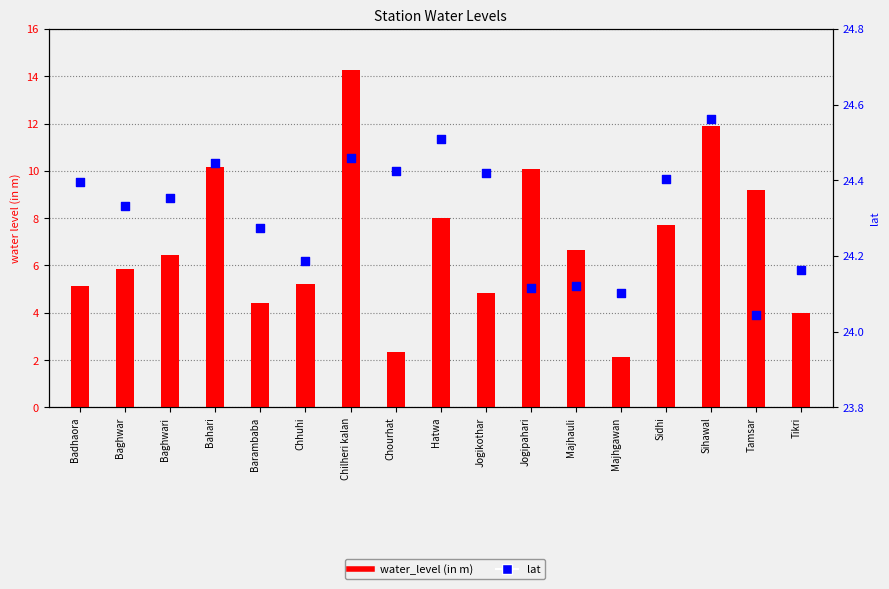

What is the total value across all series at Sihawal?

36.5